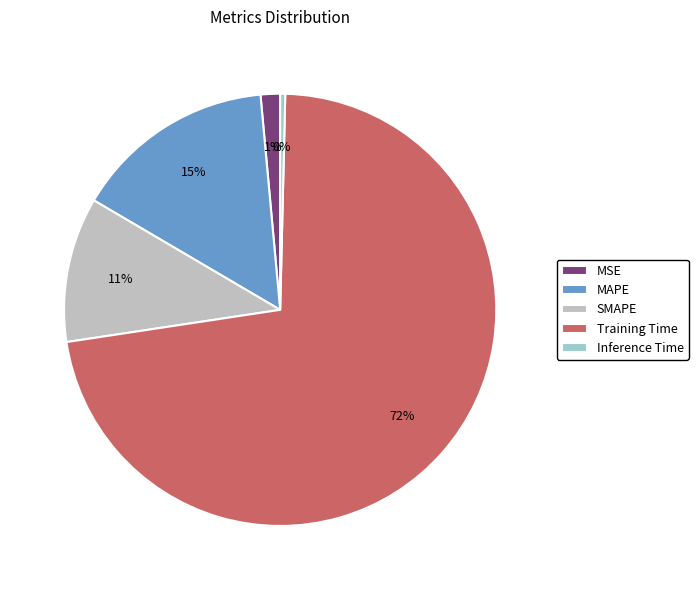

What is the smallest slice in the pie chart?

Inference Time